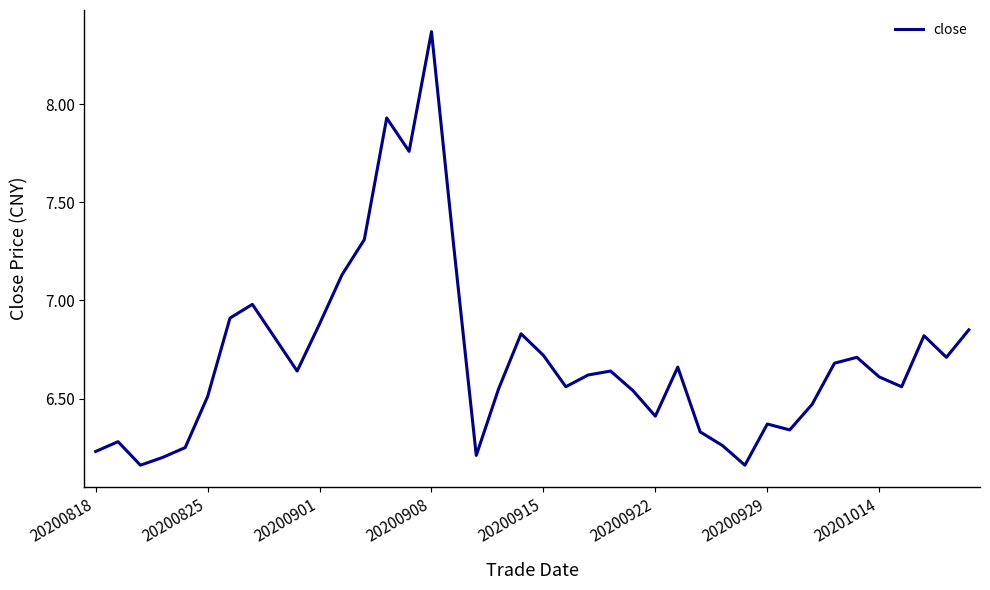

What is the difference between the maximum and minimum values?

2.2